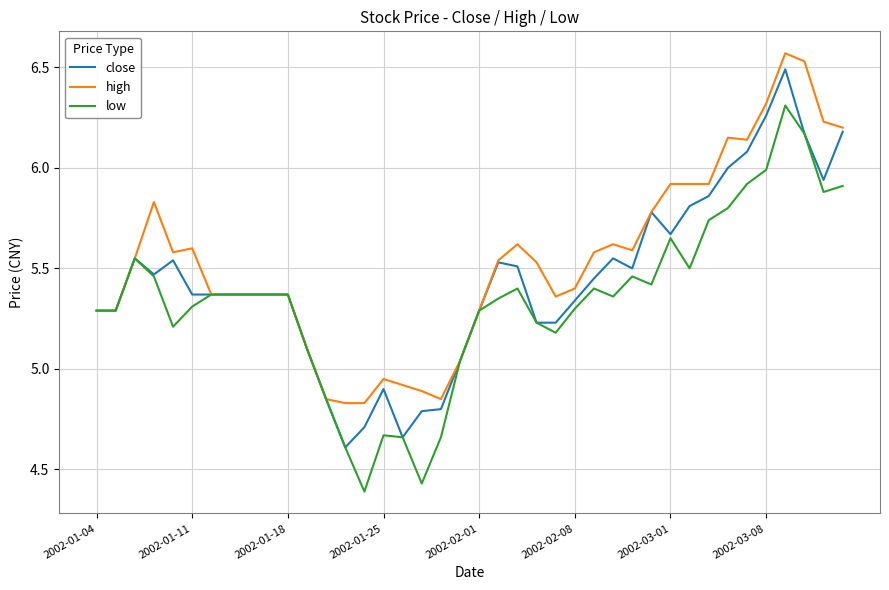

Which series has the largest total across all categories?

high